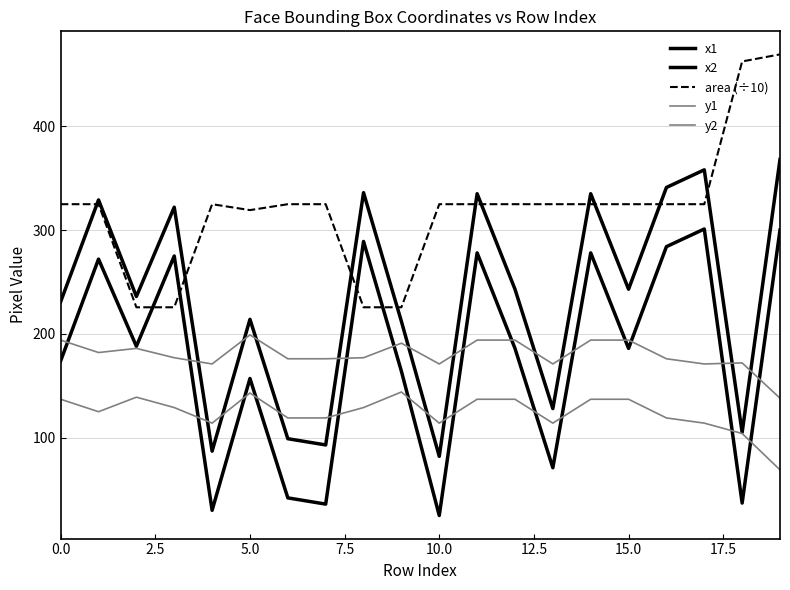

How many lines are shown in the chart?

5